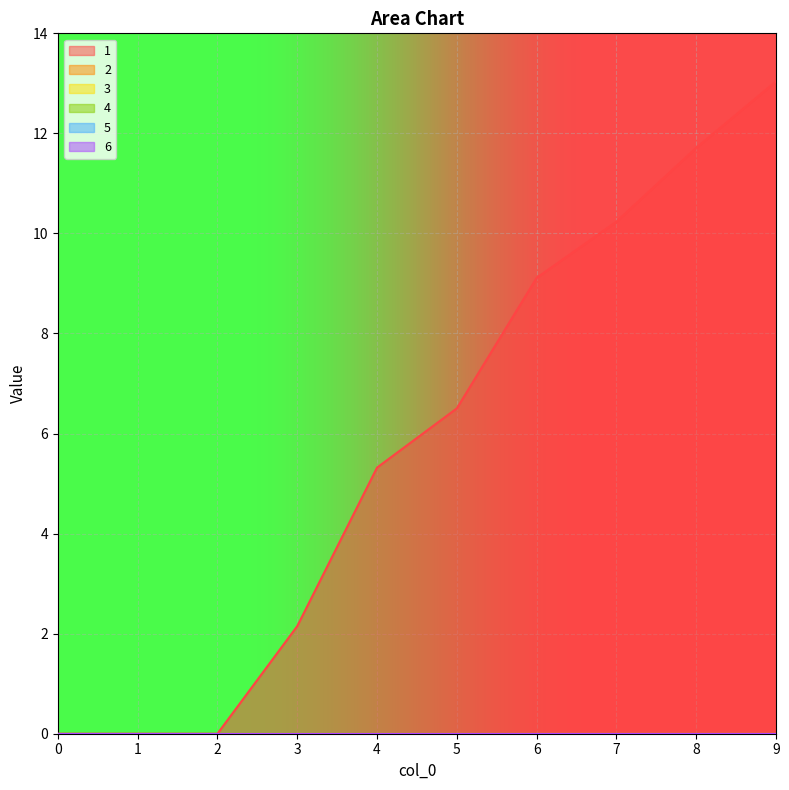

True or false: 6 and 5 cross at least once.

False